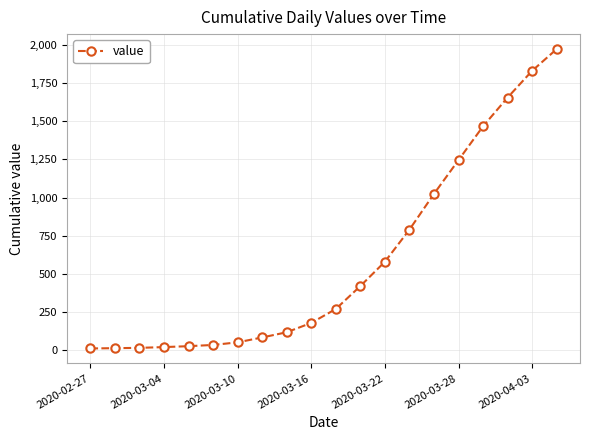

What is the sum of all values?

11819